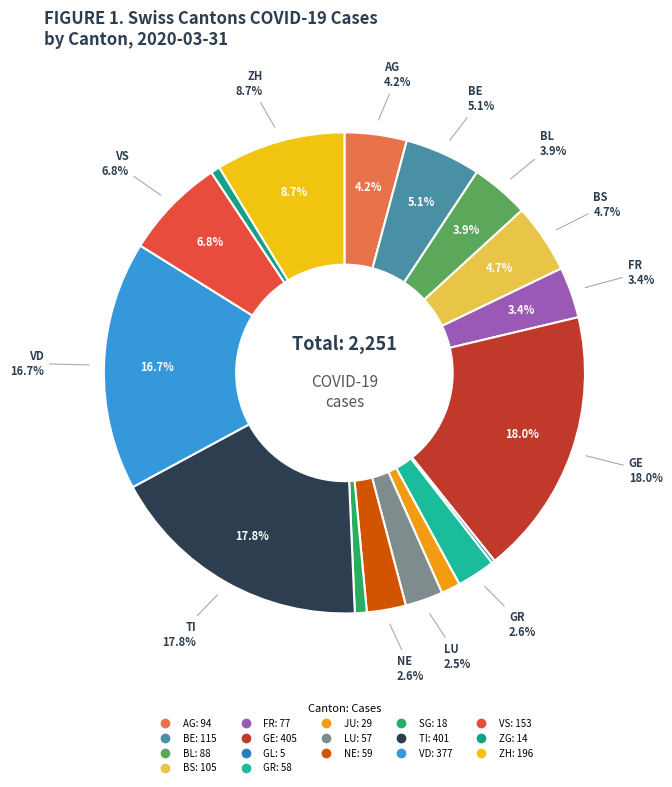

True or false: TI accounts for 11% of the total.

False